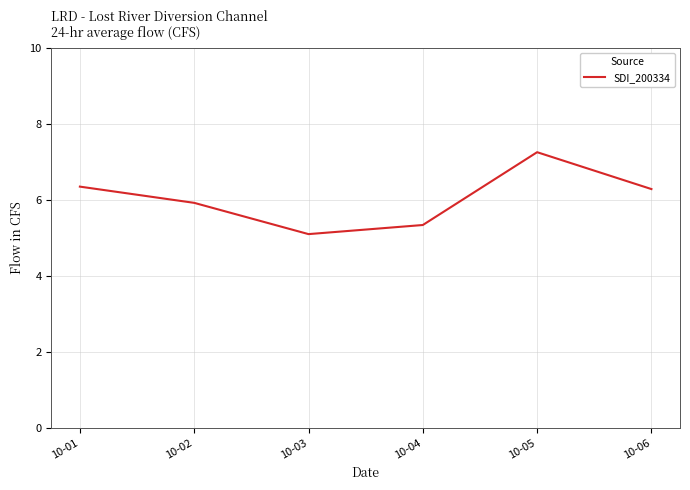

What is the average value?

6.0